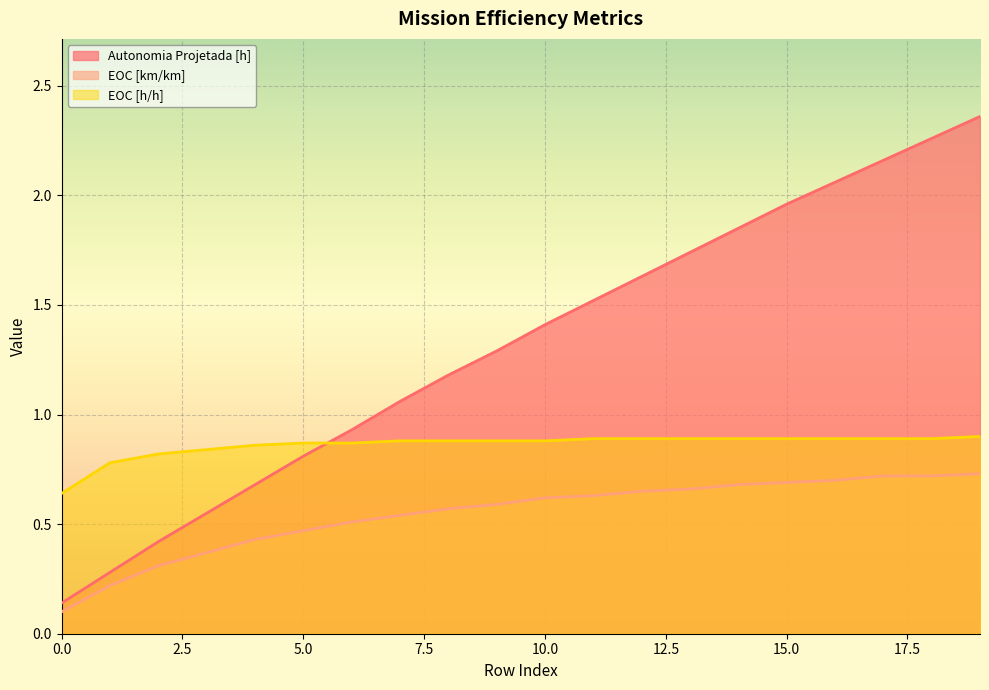

What is the value of the EOC [h/h] point at the 14th from the left?

0.9